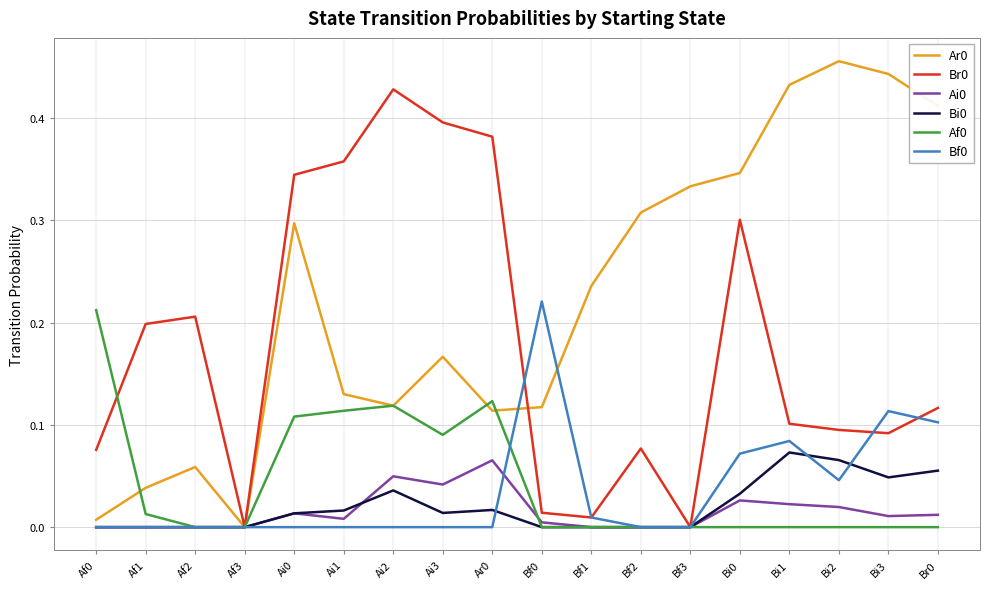

The Br0 series shows 0.1 at Af0. True or false?

True